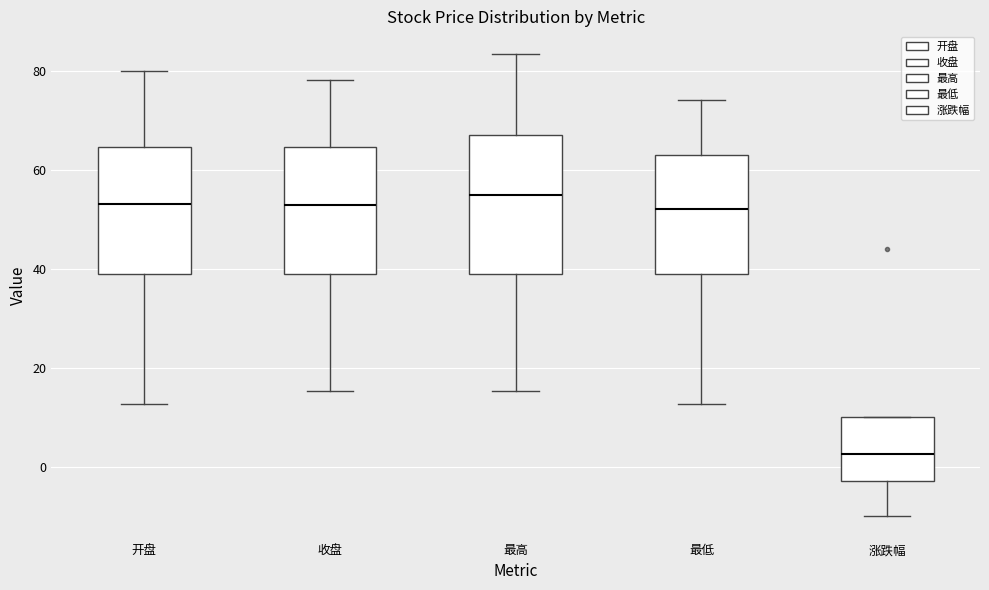

Which box's median line is the lowest?

涨跌幅